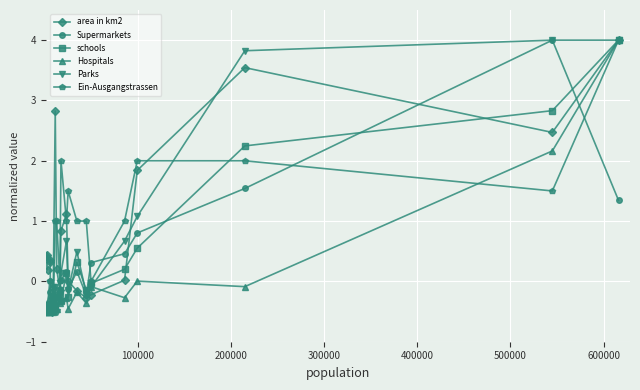

What is the value of the schools point at the 22nd from the left?

4.0